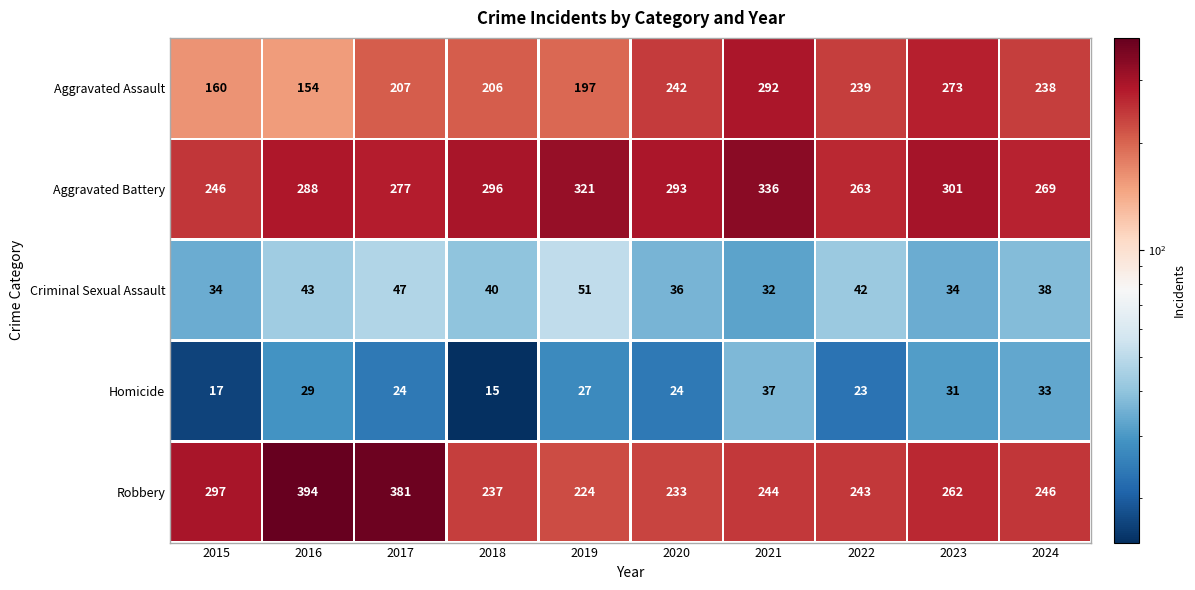

What is the difference between the Robbery values at 2021 and 2024?

2